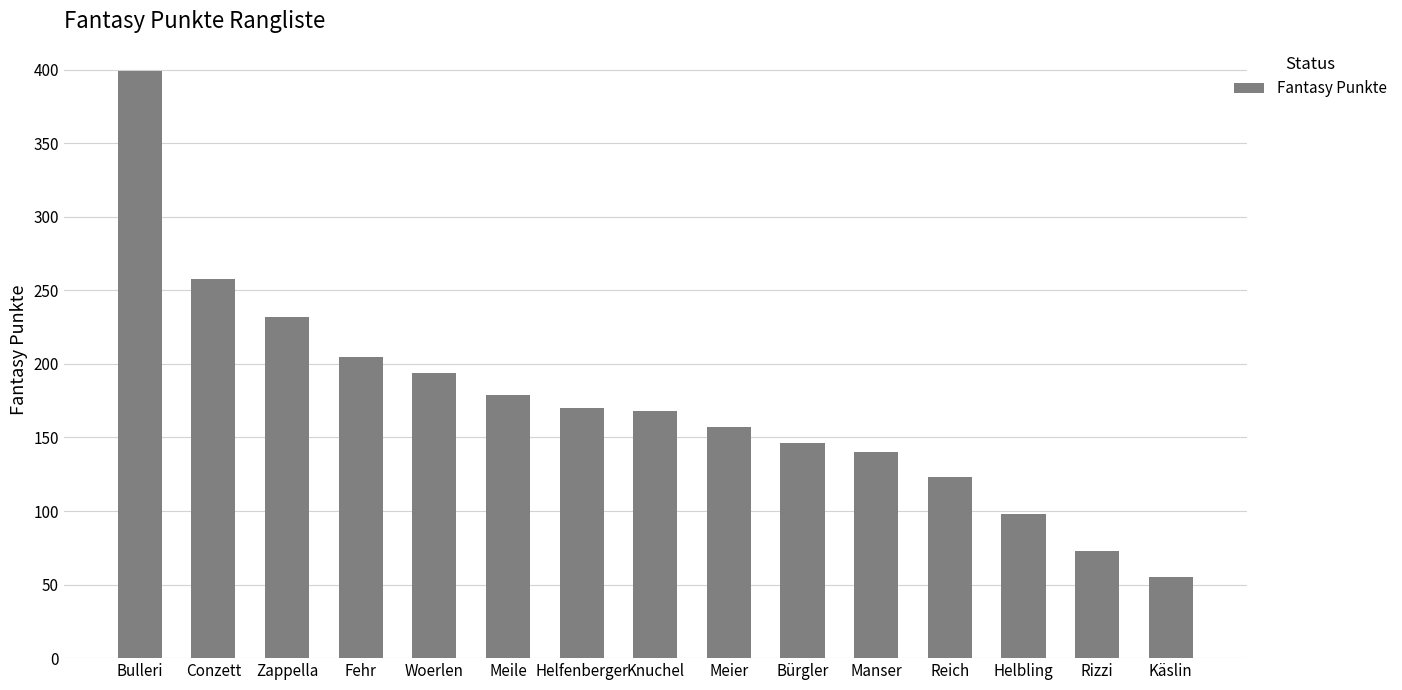

What value does the data have at Bulleri?

399